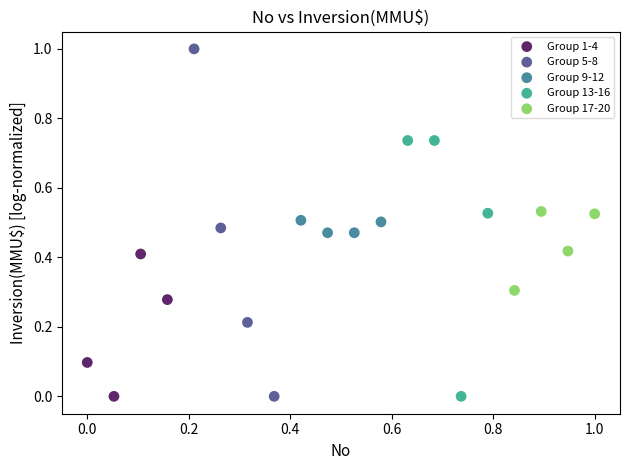

Which series contains the highest Y value?

Group 5-8